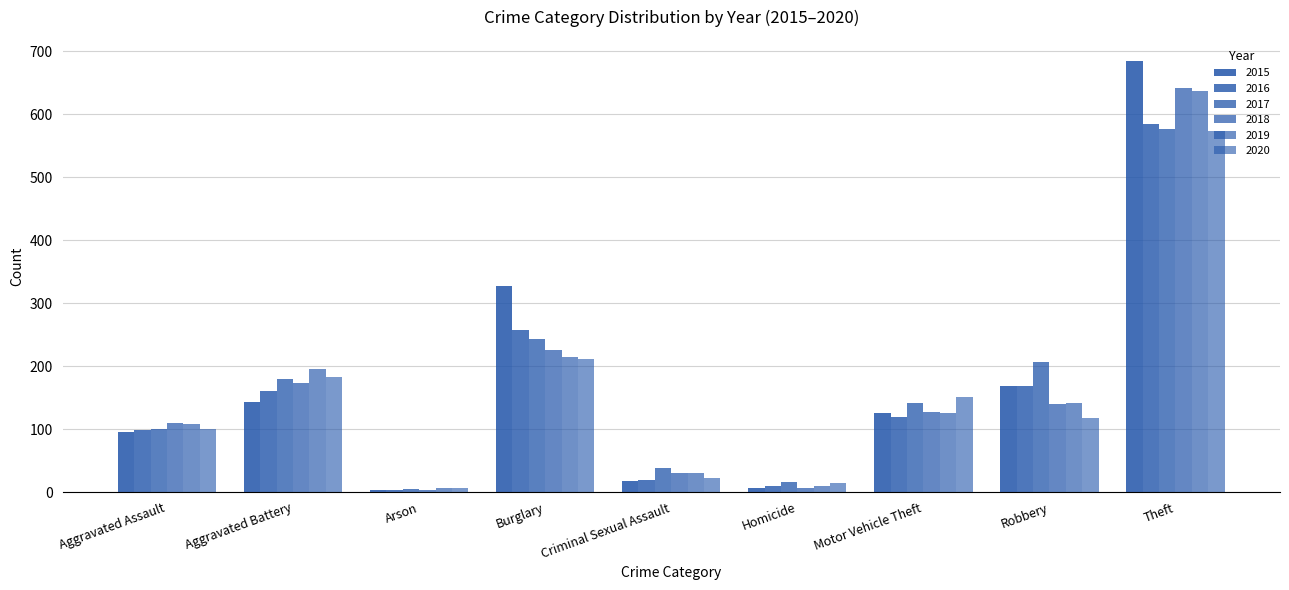

What is the value of the 2019 bar at the 2nd from the left?

196